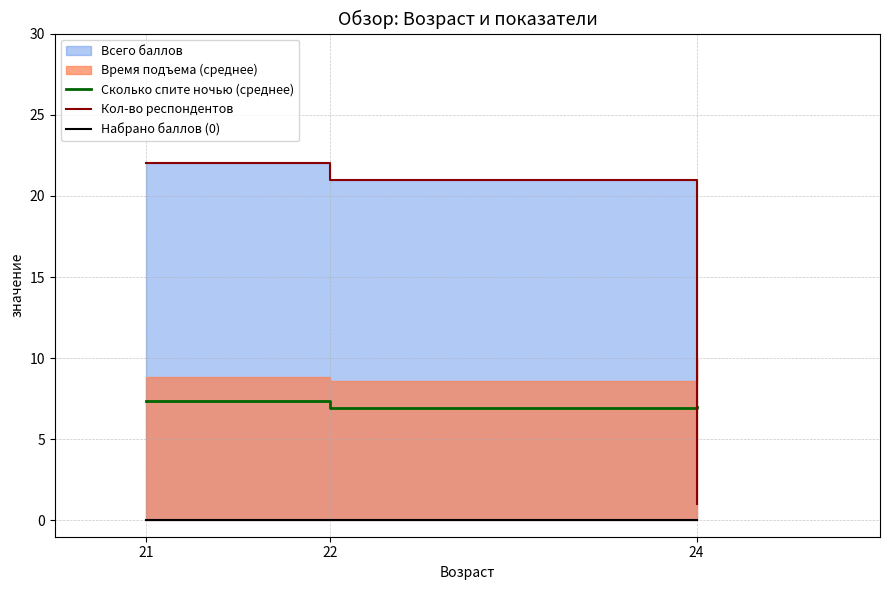

How many values in the Сколько спите ночью (среднее) series are below 7?

1